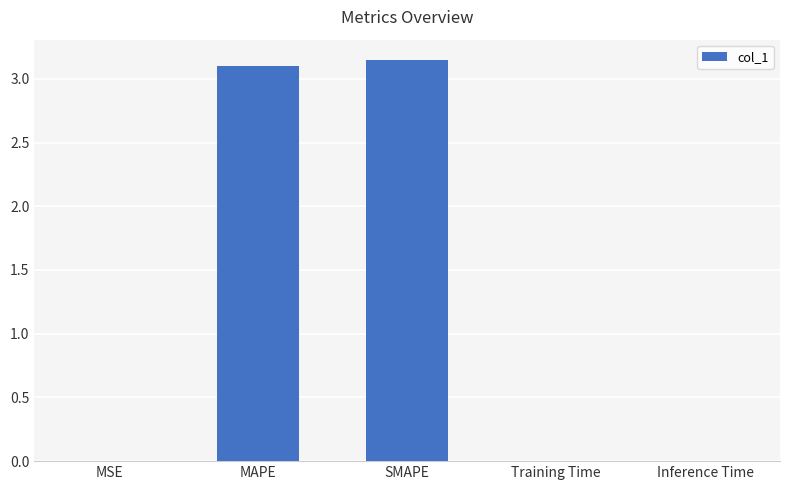

Is it true that the value at Inference Time is 0.0?

True